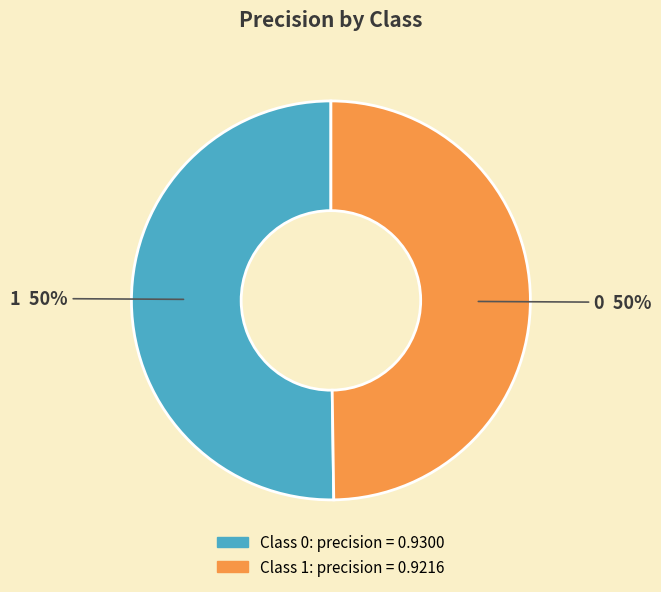

Is it true that 1 is 50% of the pie?

True